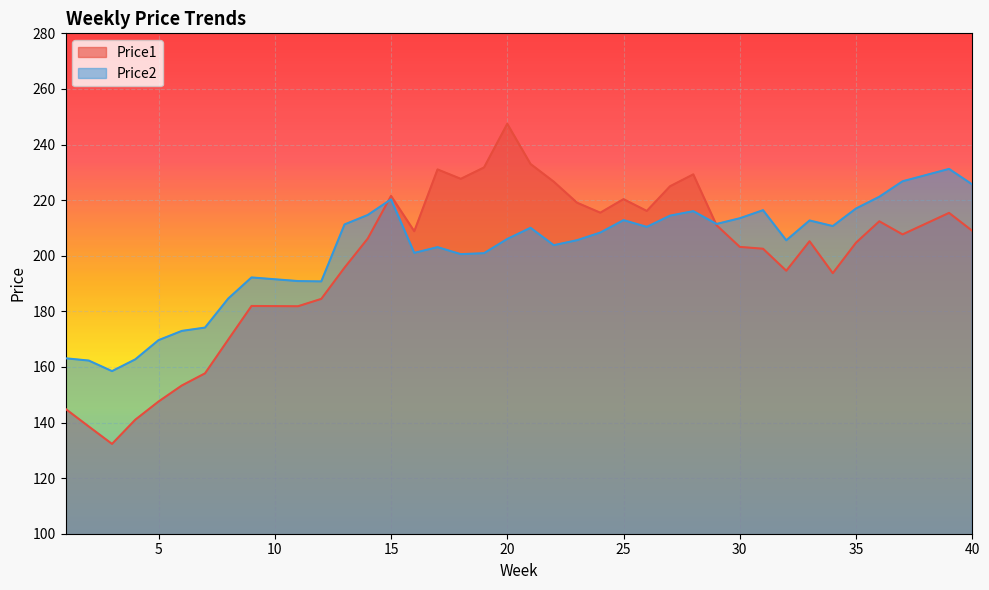

Which has a higher value, 28 or 14?

28